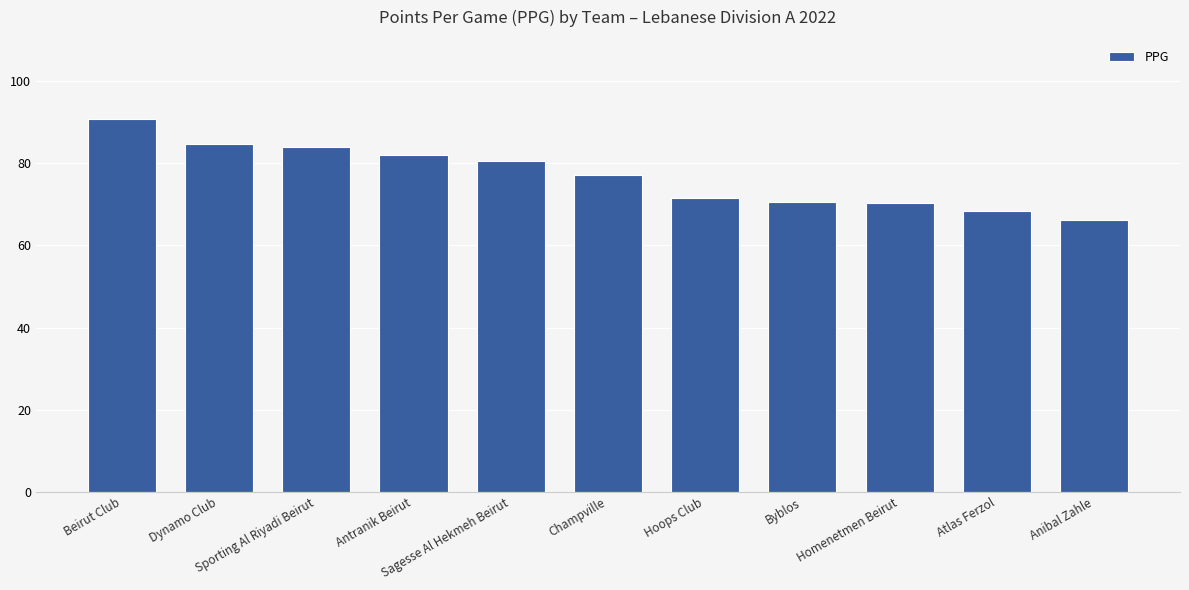

Are the bars horizontal?

No